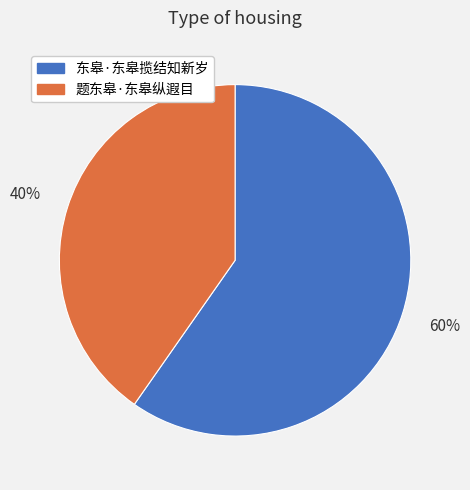

What is the smallest slice in the pie chart?

题东皋·东皋纵遐目